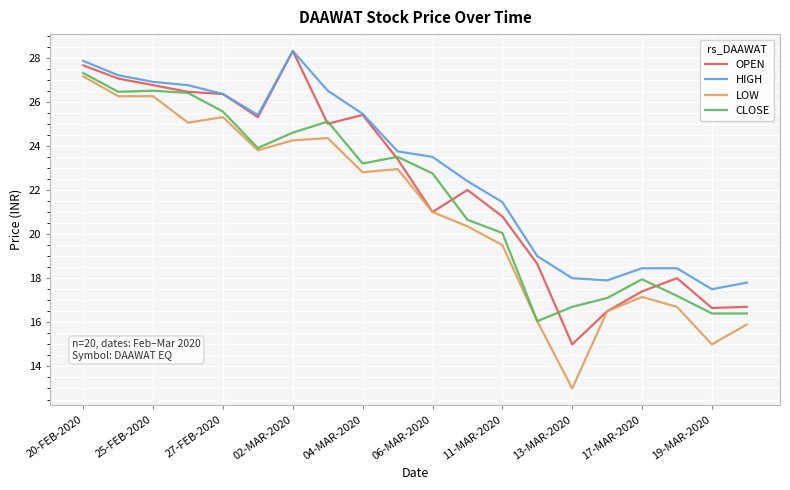

Which series has the largest total across all categories?

HIGH